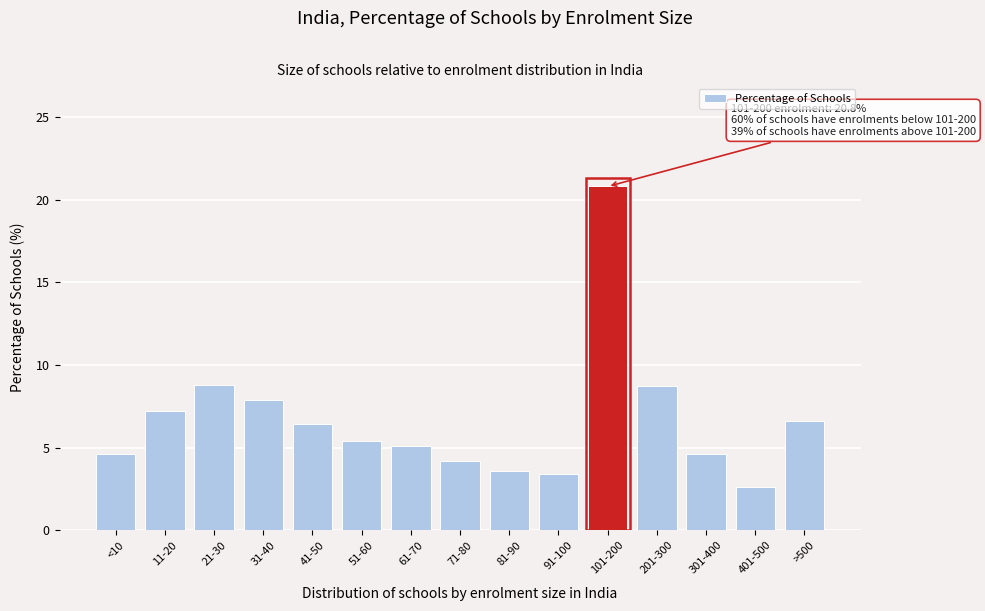

What position from the left is 301-400?

13